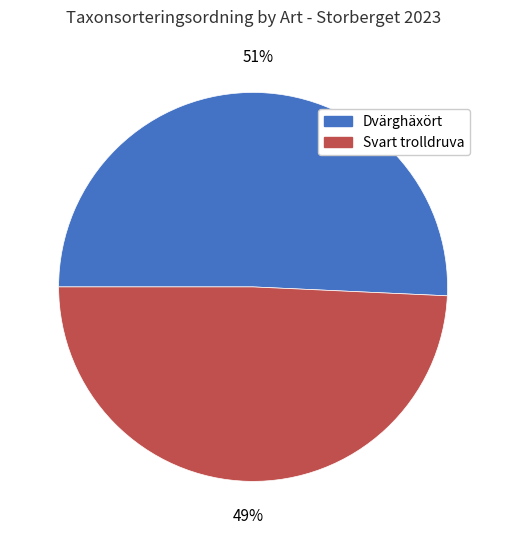

How many segments does this pie chart have?

2